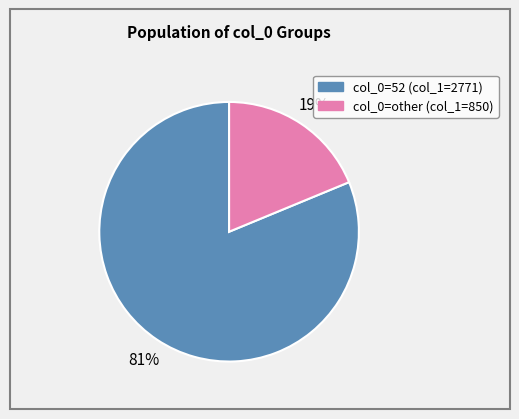

Is there any slice that represents more than half of the pie?

Yes